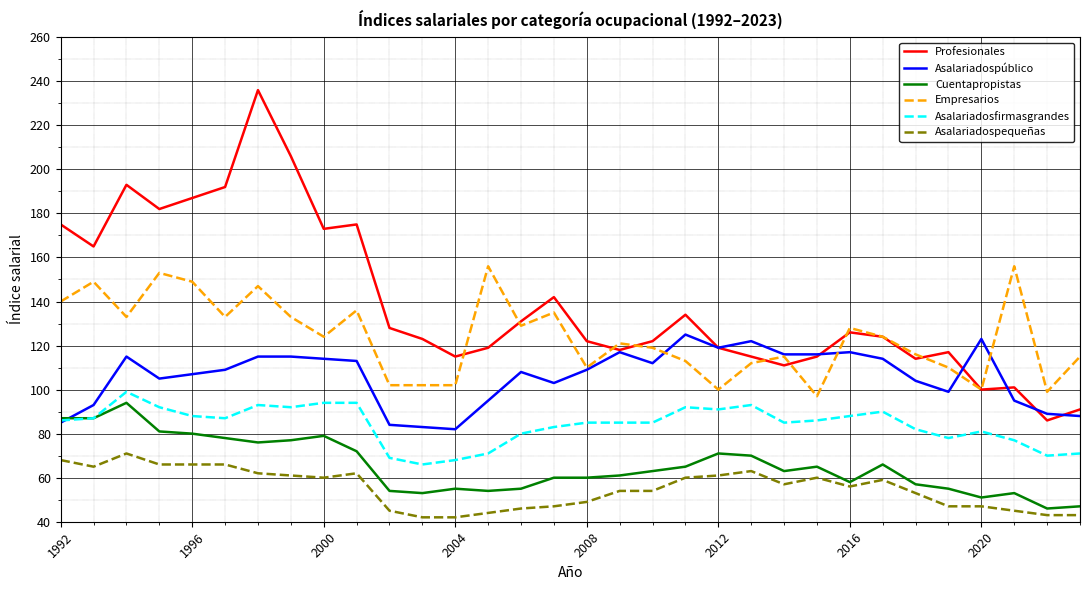

What is the lowest value of the Asalariadosfirmasgrandes series?

66